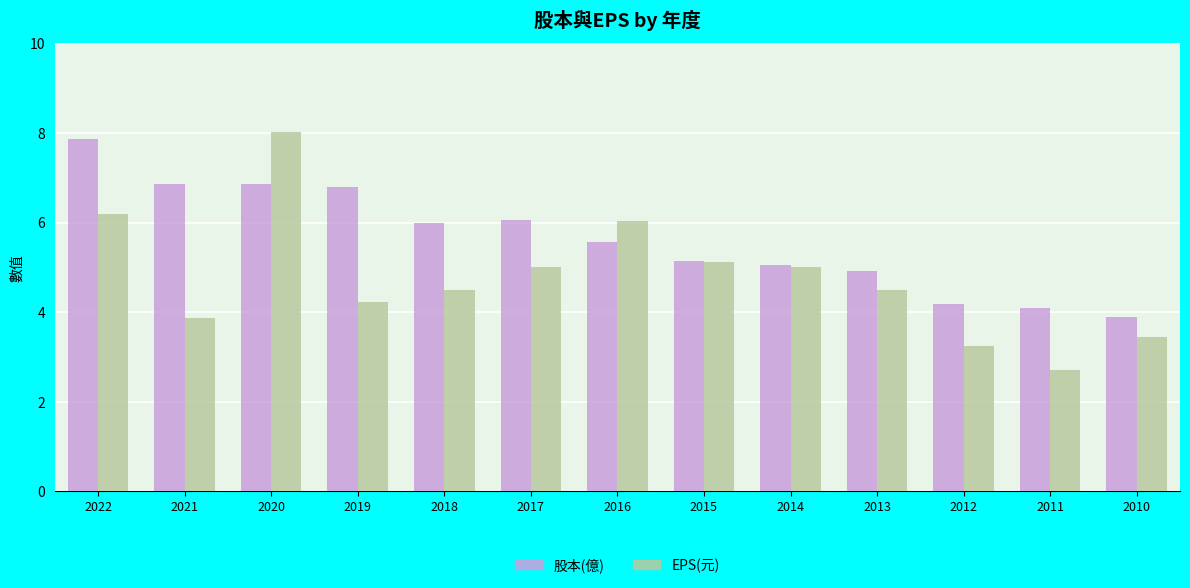

Which series has the largest total across all categories?

股本(億)